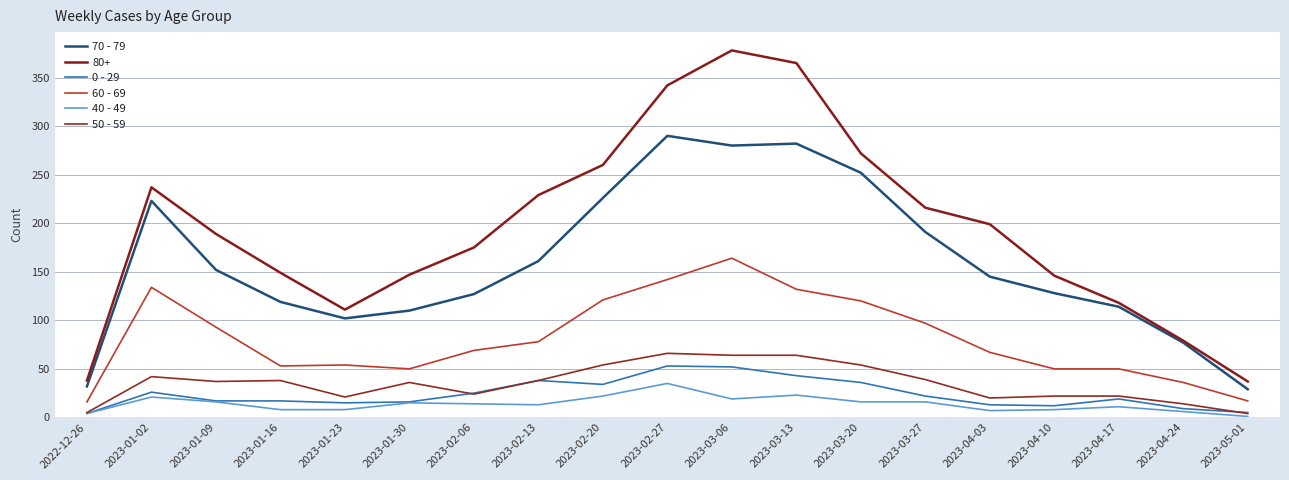

What is the difference between the second highest and minimum values in the 50 - 59 series?

60